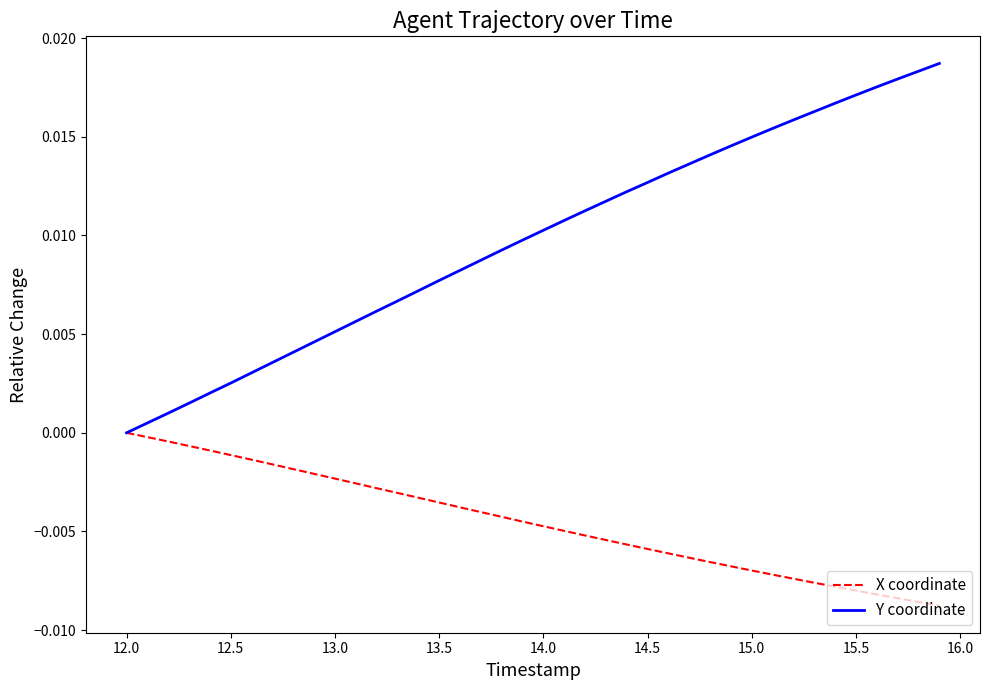

List the series in order of their peak value, lowest first.

X coordinate, Y coordinate